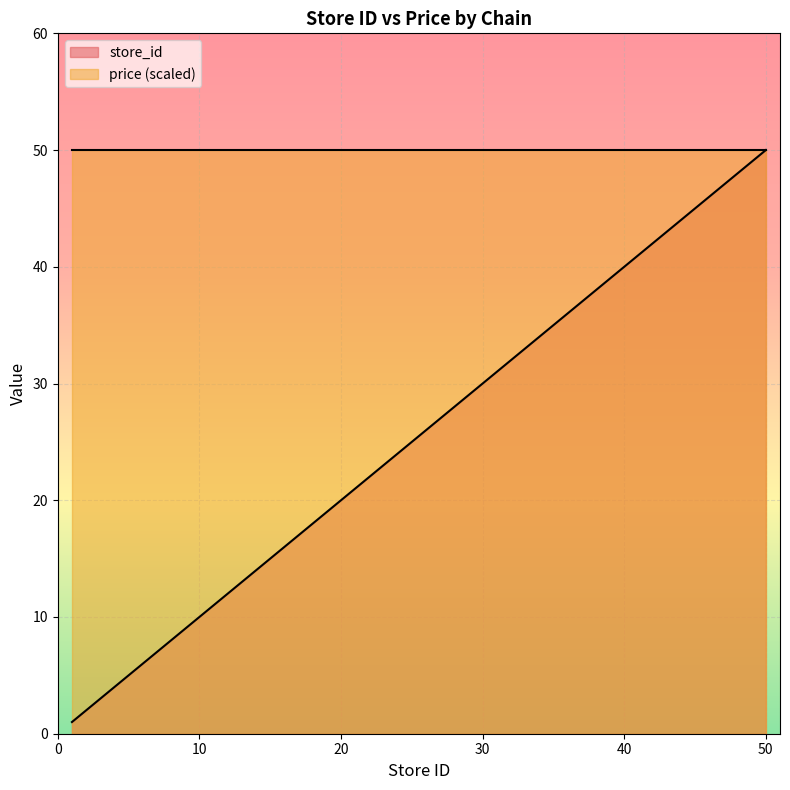

Which has a higher value, 27 or 35?

35